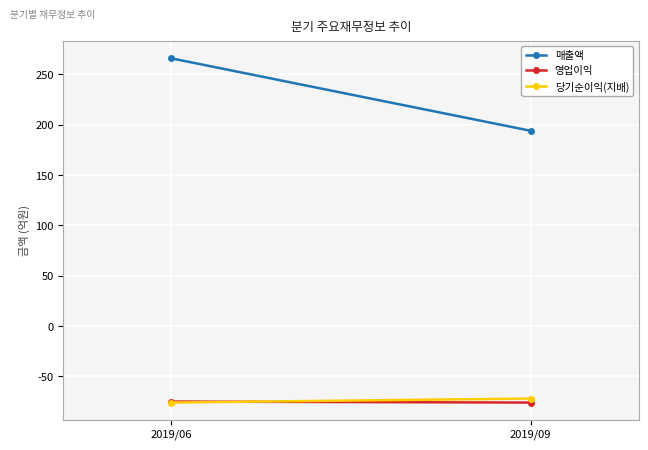

How many distinct data groups are displayed?

3